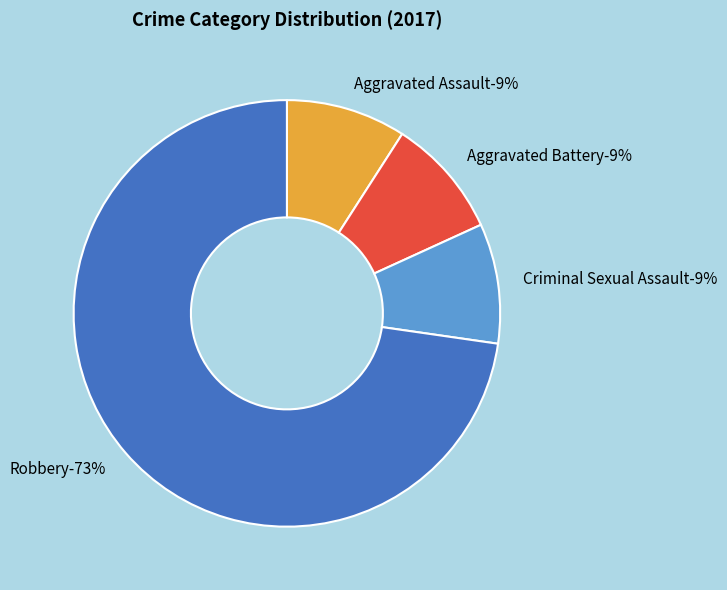

What percentage is the Robbery slice, to the nearest percent?

73%